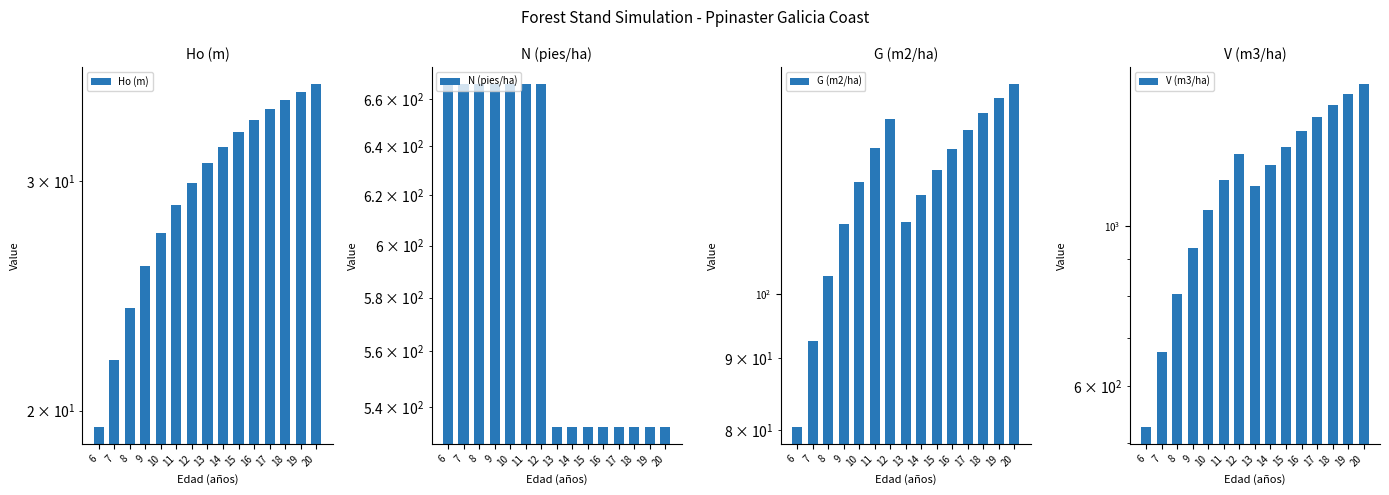

True or false: N (pies/ha) has a value of 533.2 at 20.

True